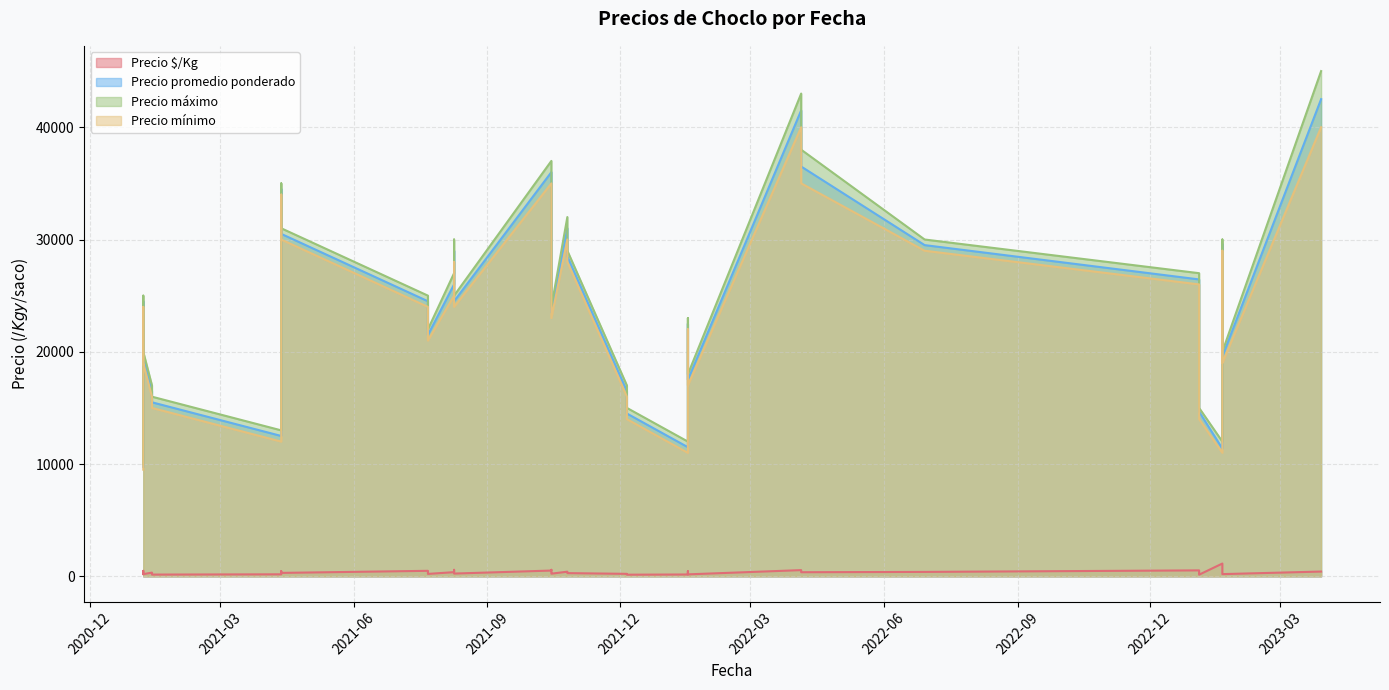

Which series has the largest range (max minus min)?

Precio máximo